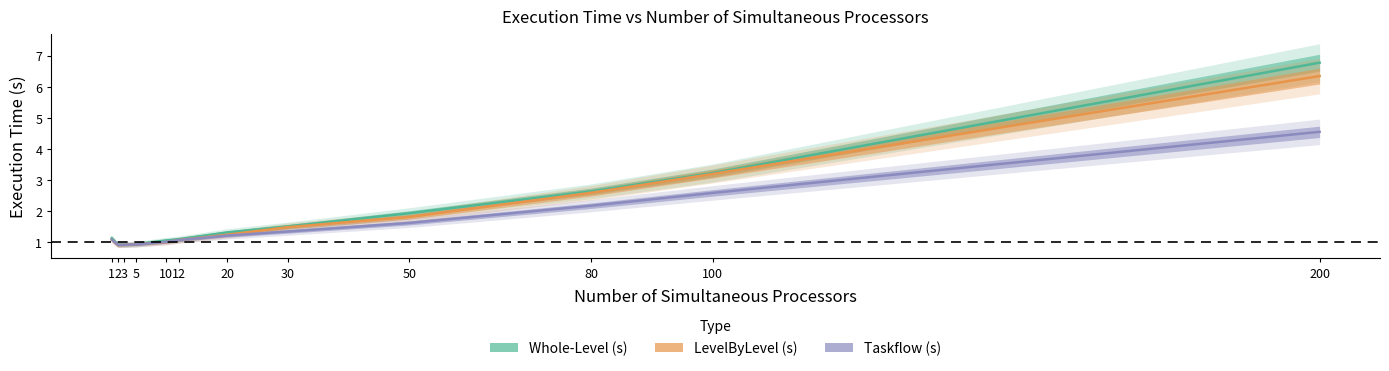

Reading left to right, what are all the values shown in this chart?

Whole-Level (s): 1=1.1	2=0.9	3=0.9	5=0.9	10=1.1	12=1.1	20=1.3	30=1.5	50=1.9	80=2.6	100=3.2	200=6.8
LevelByLevel (s): 1=1.1	2=0.9	3=0.9	5=0.9	10=1.0	12=1.1	20=1.2	30=1.5	50=1.8	80=2.6	100=3.2	200=6.4
Taskflow (s): 1=1.1	2=0.9	3=0.9	5=0.9	10=1.0	12=1.1	20=1.2	30=1.4	50=1.6	80=2.2	100=2.6	200=4.6